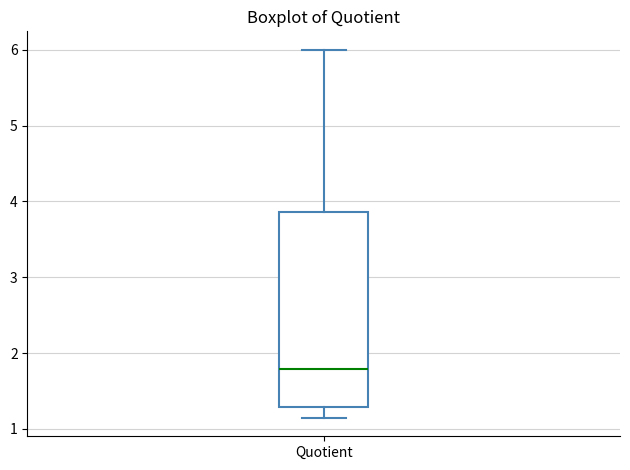

Where does the median line of the box for Quotient sit on the y-axis? The values are not printed on the chart, so give them approximately, as read against the axis.

1.8